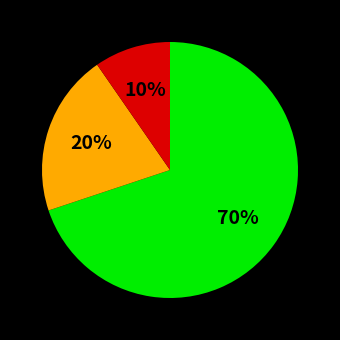

To the nearest percent, what is the difference between the largest and smallest slice percentages?

60%